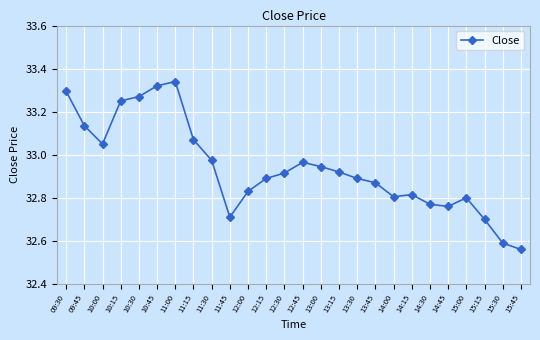

How many lines are shown in the chart?

1